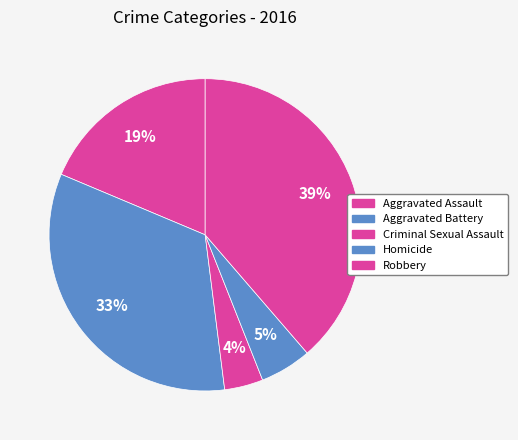

Does Aggravated Assault account for over 50% of the chart?

No